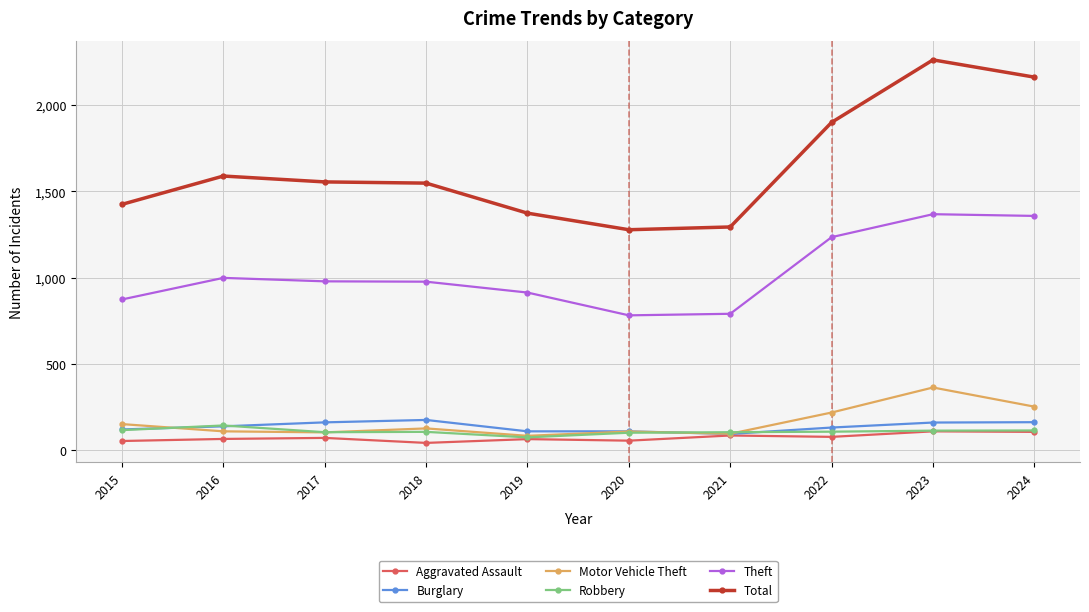

What is the minimum value for Burglary?

95